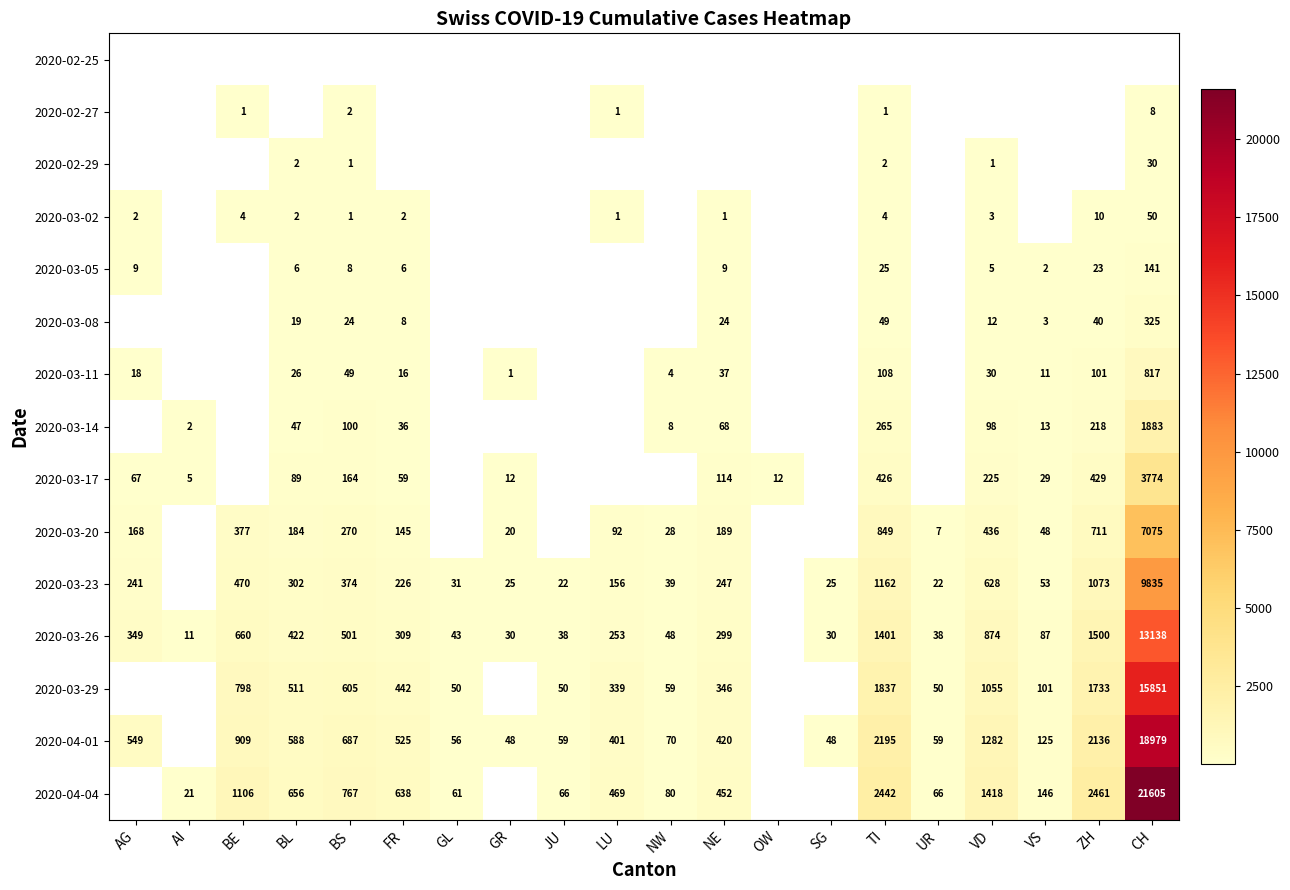

Count the number of data series in this chart.

15